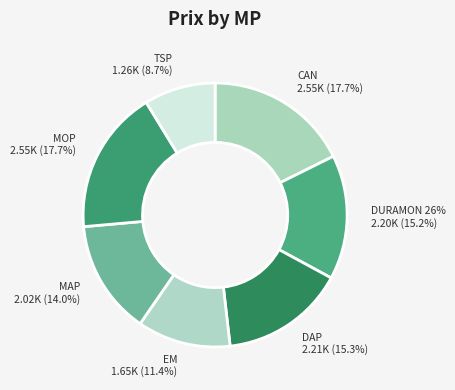

What is the change in value from MAP to TSP?

-755